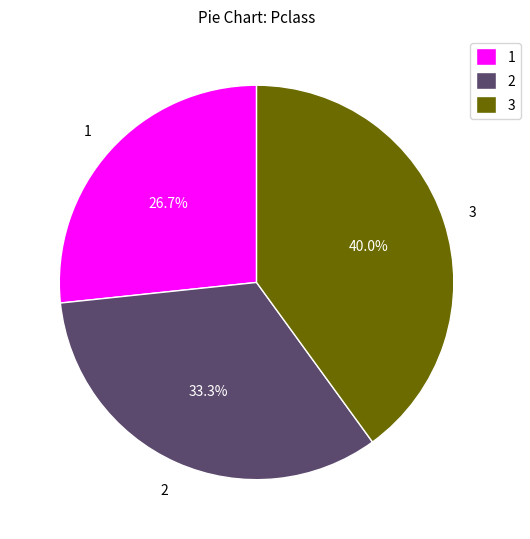

Does 2 account for over 50% of the chart?

No